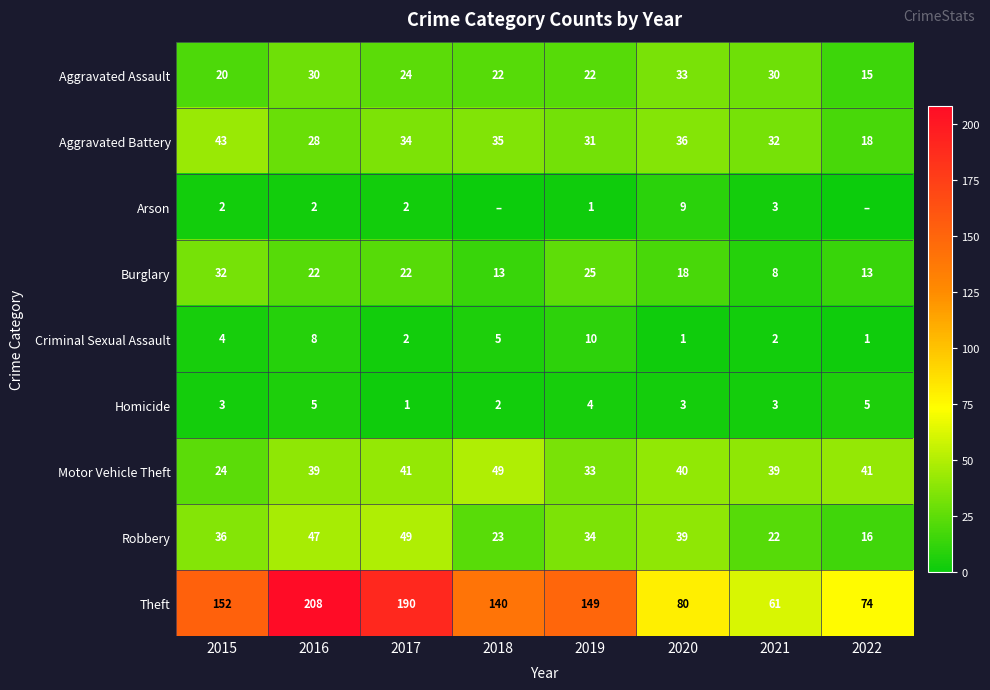

What is the sum of all Motor Vehicle Theft values?

306